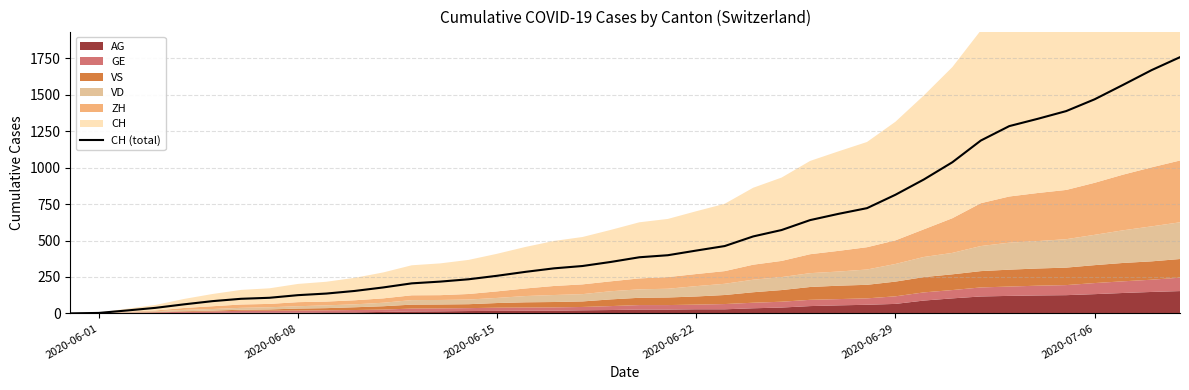

What is the maximum value shown in the chart?

1758